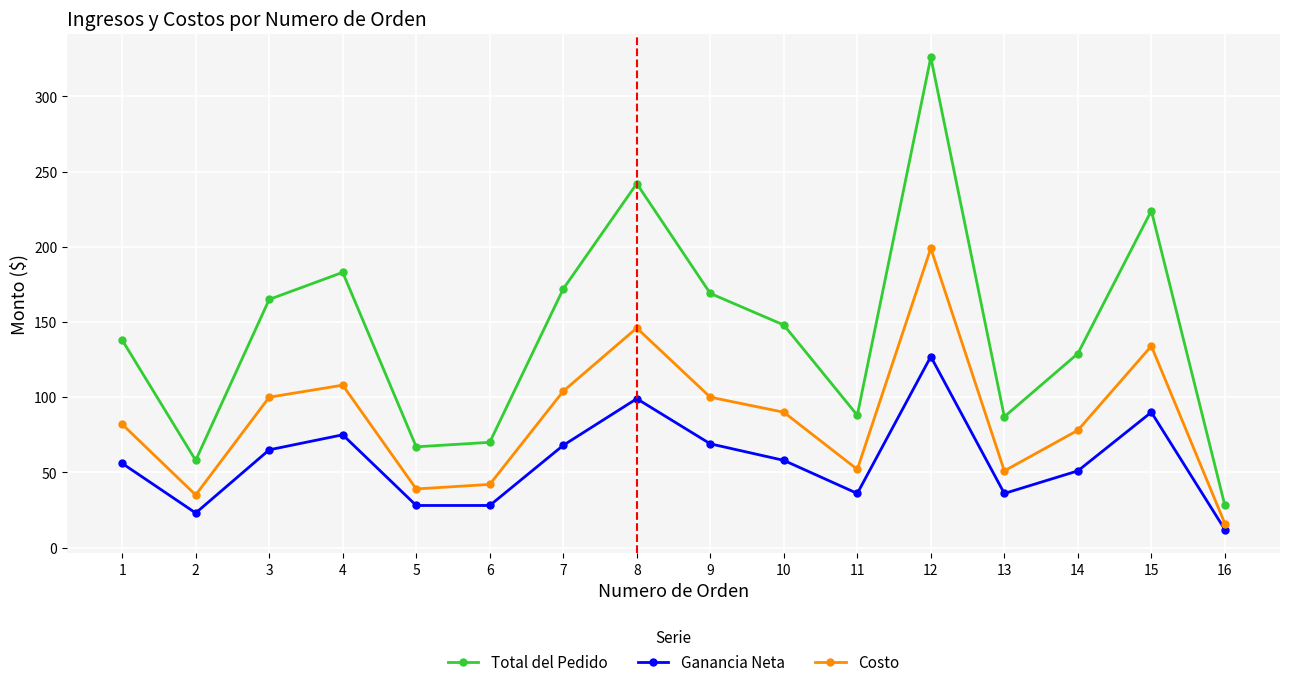

At how many categories does at least one series exceed 160?

7